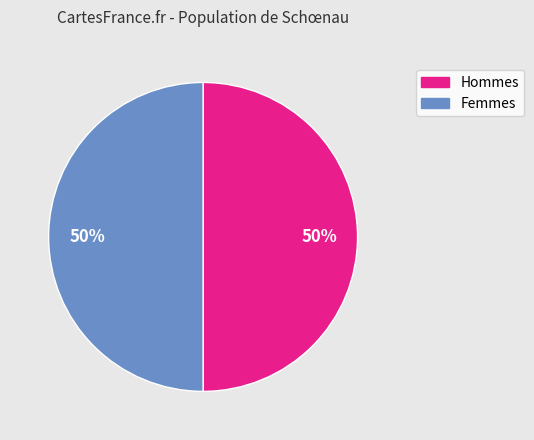

To the nearest percent, what is the combined percentage of Femmes and Hommes?

100%